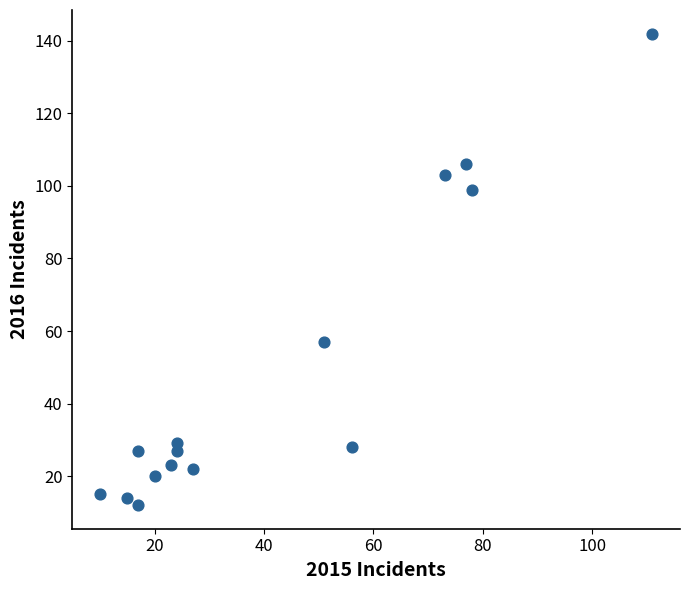

What Y value in the scatter plot is closest to 77?

57